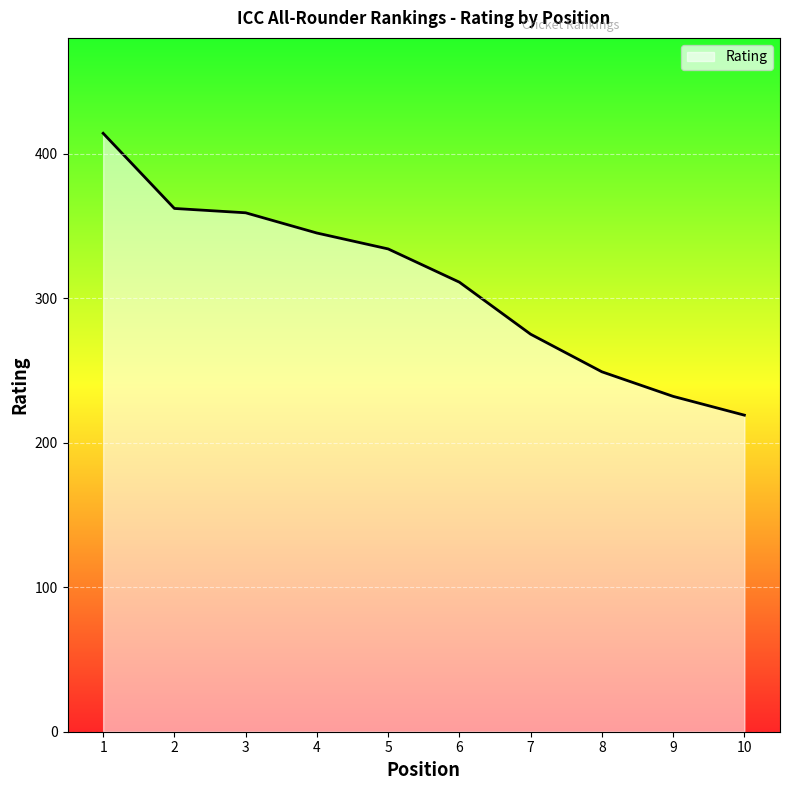

What is the maximum value shown in the chart?

414